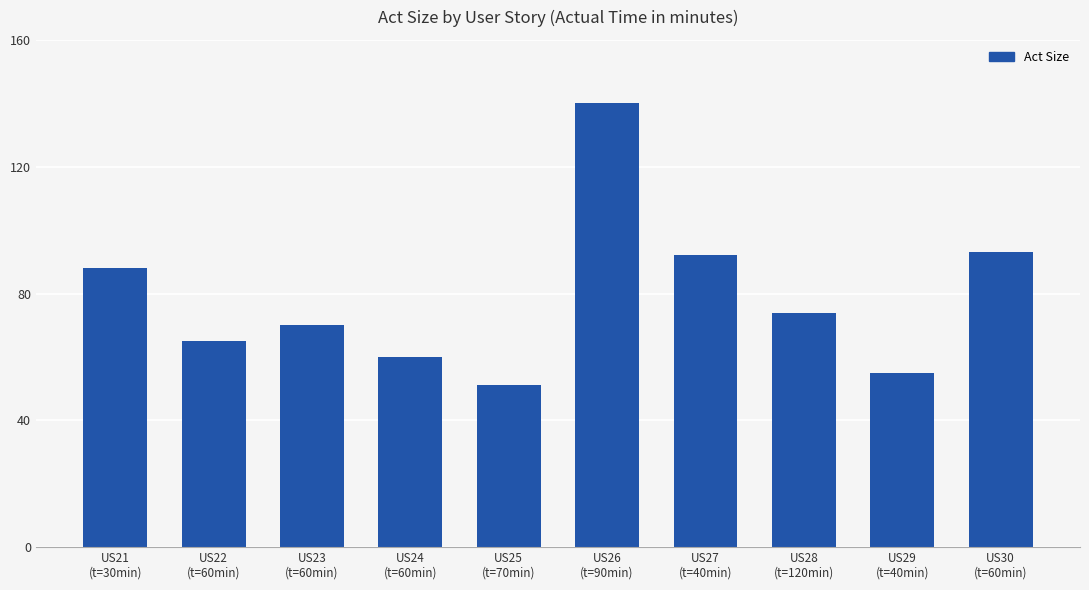

True or false: the data shows 51 at US25
(t=70min).

True